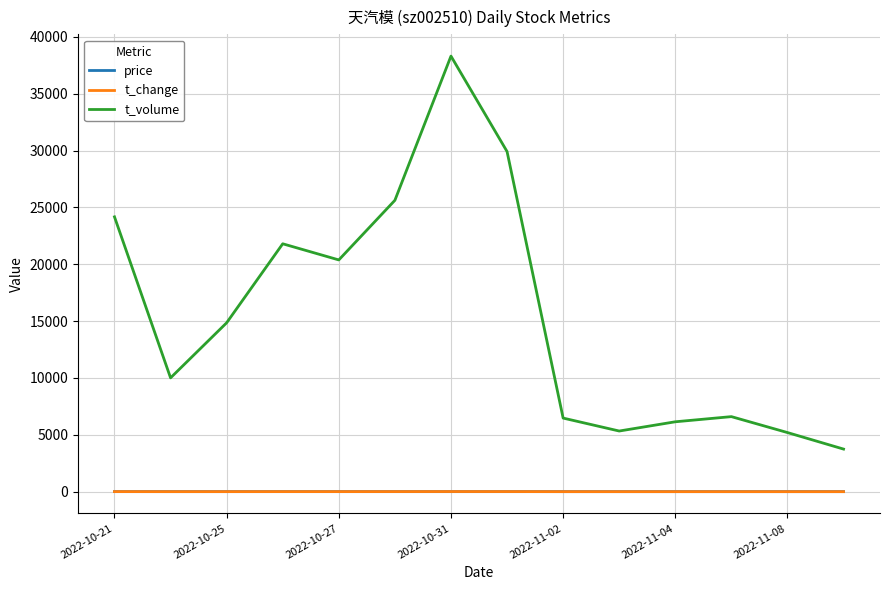

True or false: t_volume and t_change intersect in this chart.

False